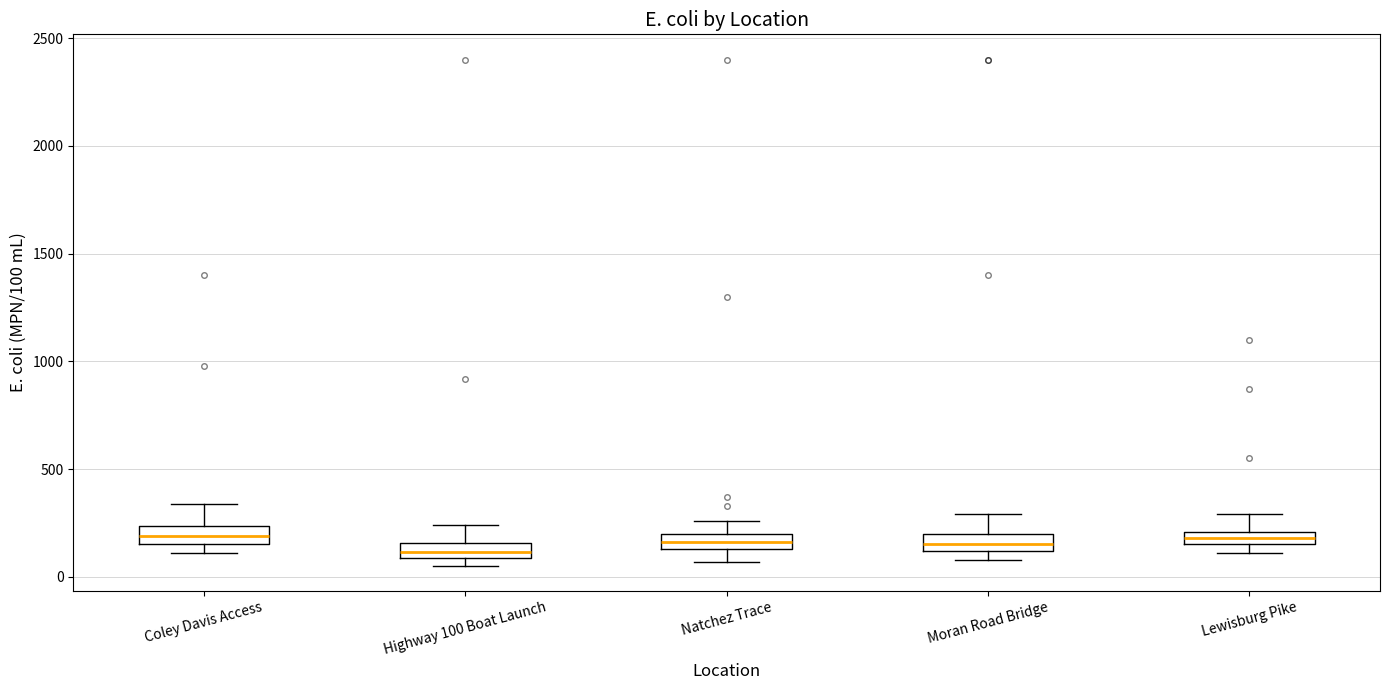

Where is the upper edge of the box for Moran Road Bridge on the y-axis? The values are not printed on the chart, so give them approximately, as read against the axis.

200